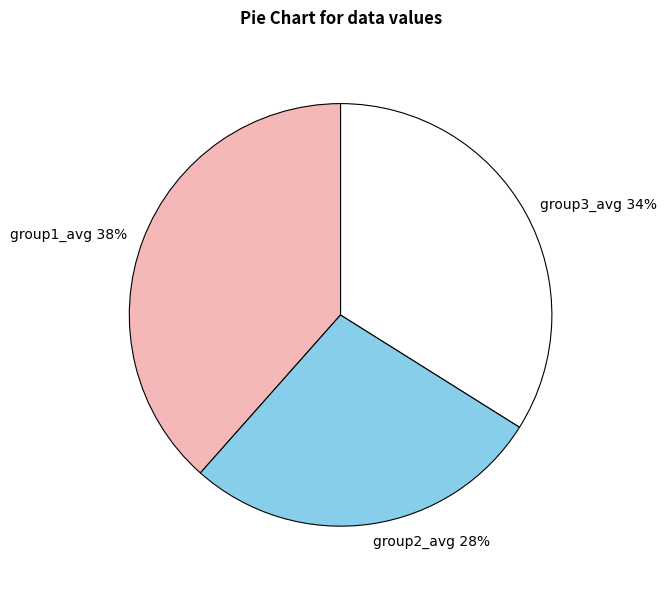

Combined, do group3_avg 34% and group1_avg 38% account for over 50%?

Yes